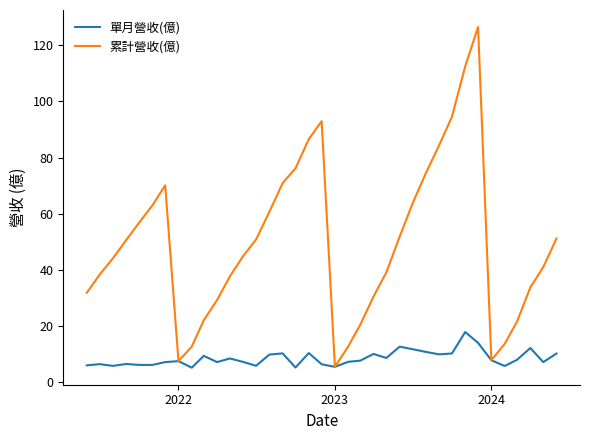

Which series has the widest spread of values?

累計營收(億)